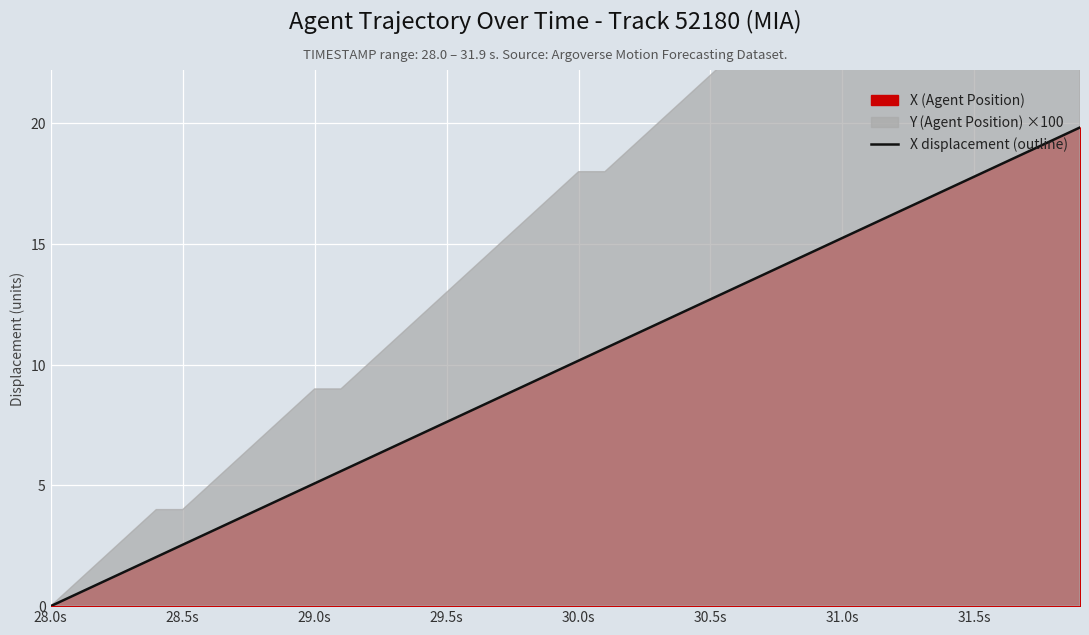

True or false: X displacement (outline) has a value of 20.1 at 31.0s.

False